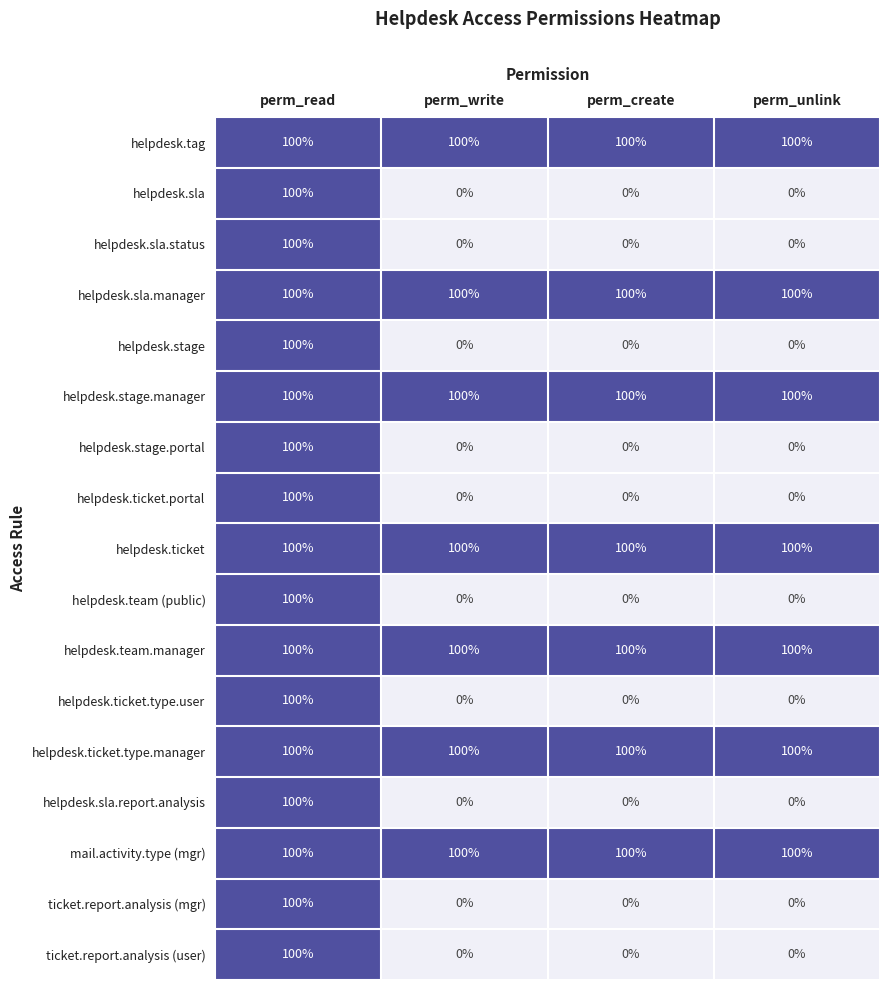

What is the total value across all series at perm_read?

1700